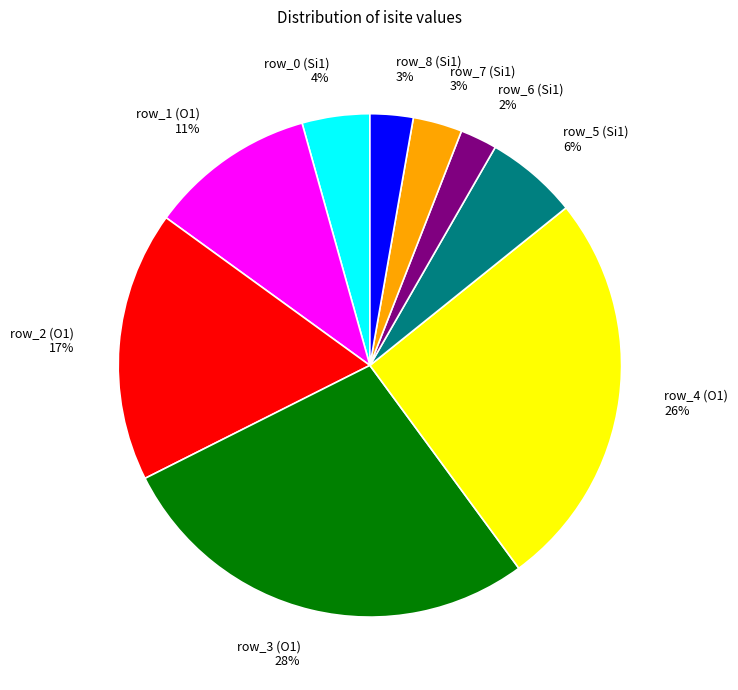

Combined, do row_6 (Si1) and row_1 (O1) account for over 50%?

No